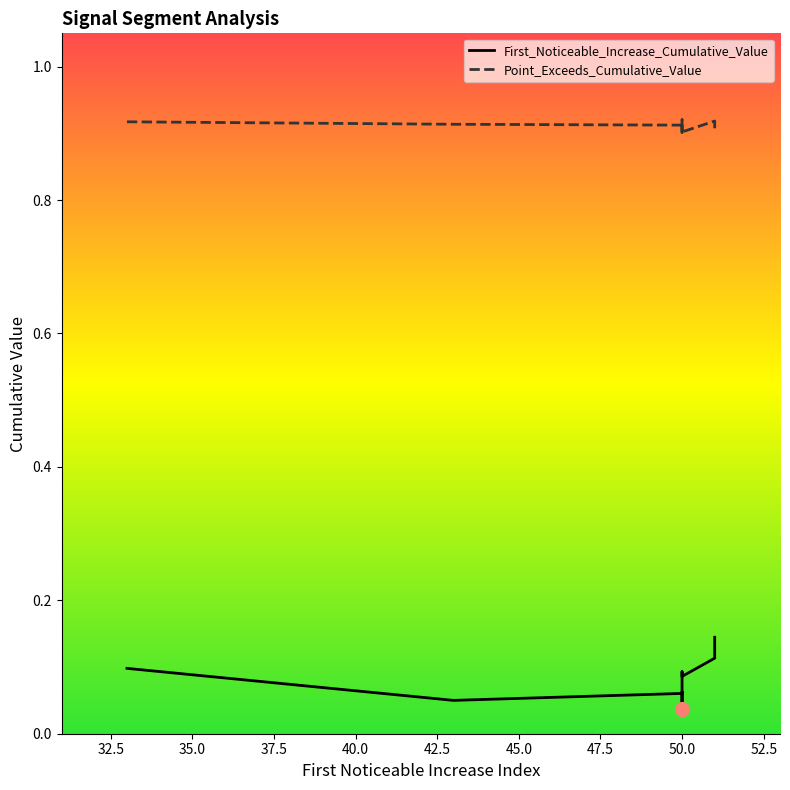

Count the First_Noticeable_Increase_Cumulative_Value values in the range 0 to 1.

10